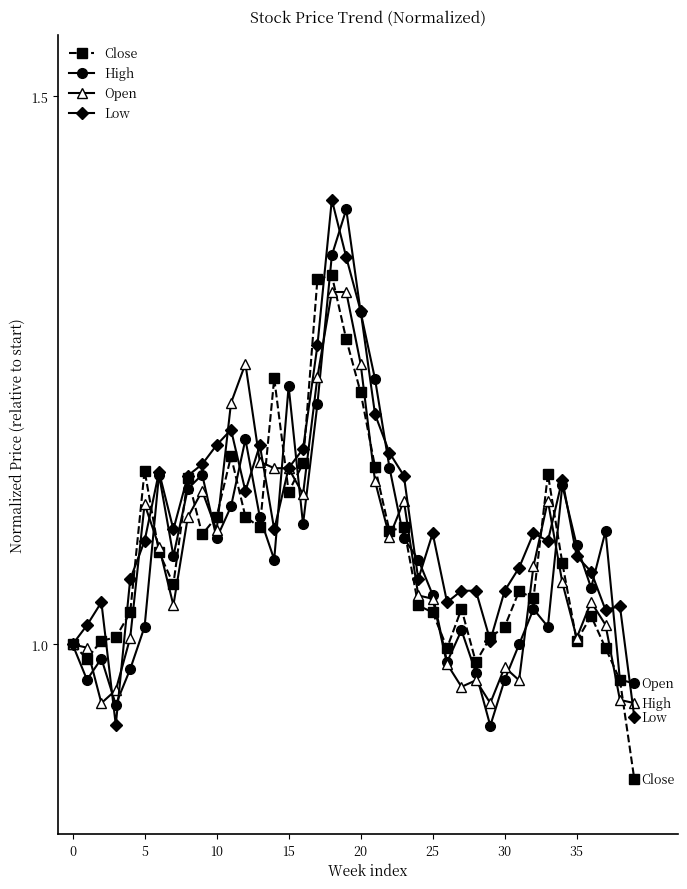

How many categories are shown in the chart?

40